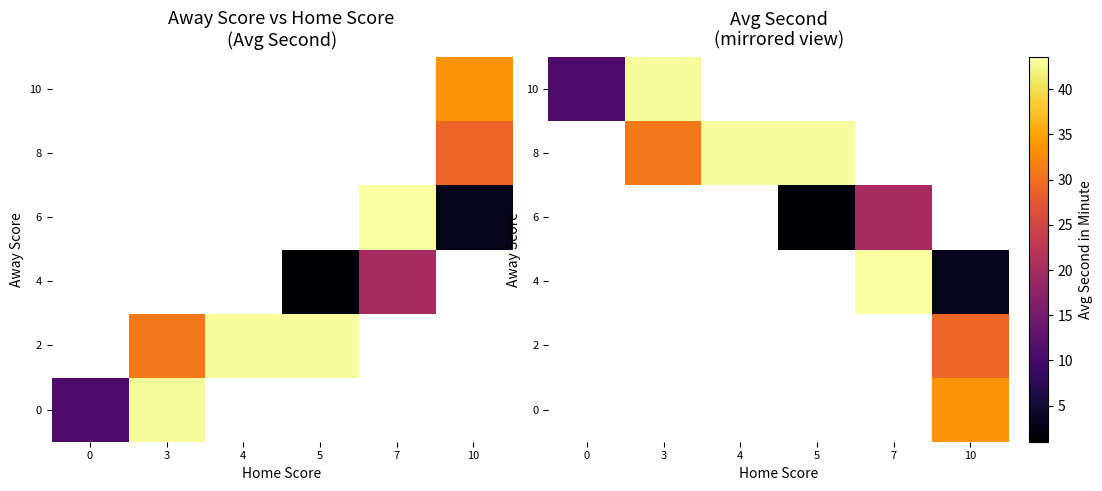

Count the number of categories in the chart.

6